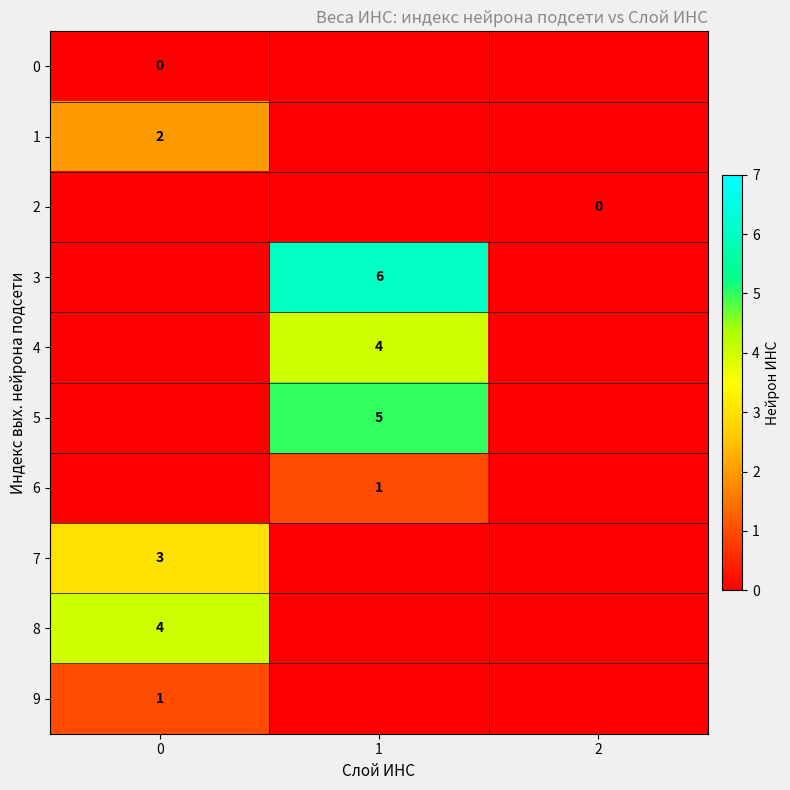

The 1 series shows 3 at 0. True or false?

False